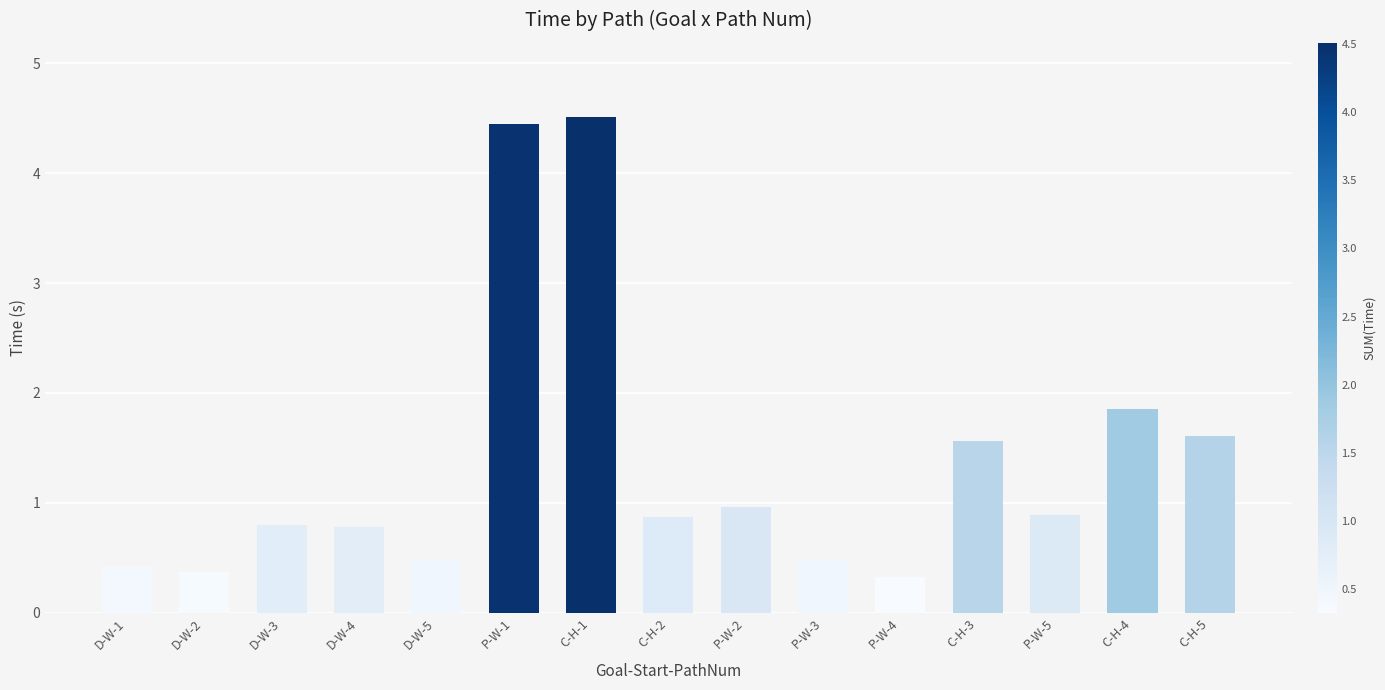

How many data points does each series have?

15